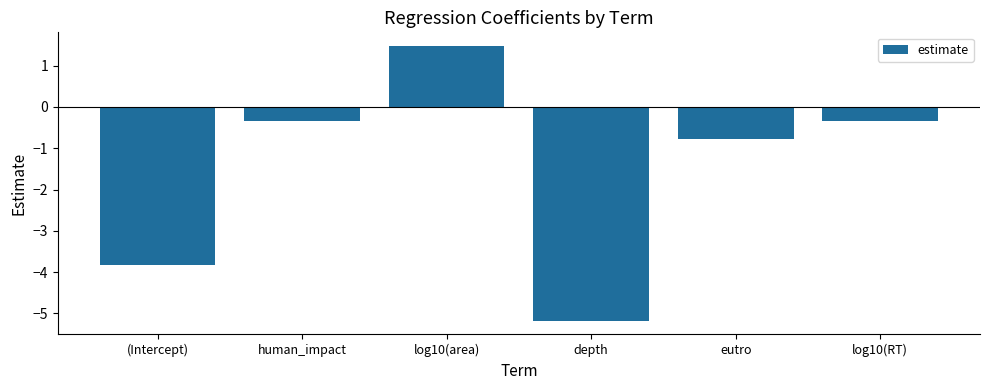

Reading left to right, transcribe all the data shown in this chart.

(Intercept)=-3.8	human_impact=-0.3	log10(area)=1.5	depth=-5.2	eutro=-0.8	log10(RT)=-0.3